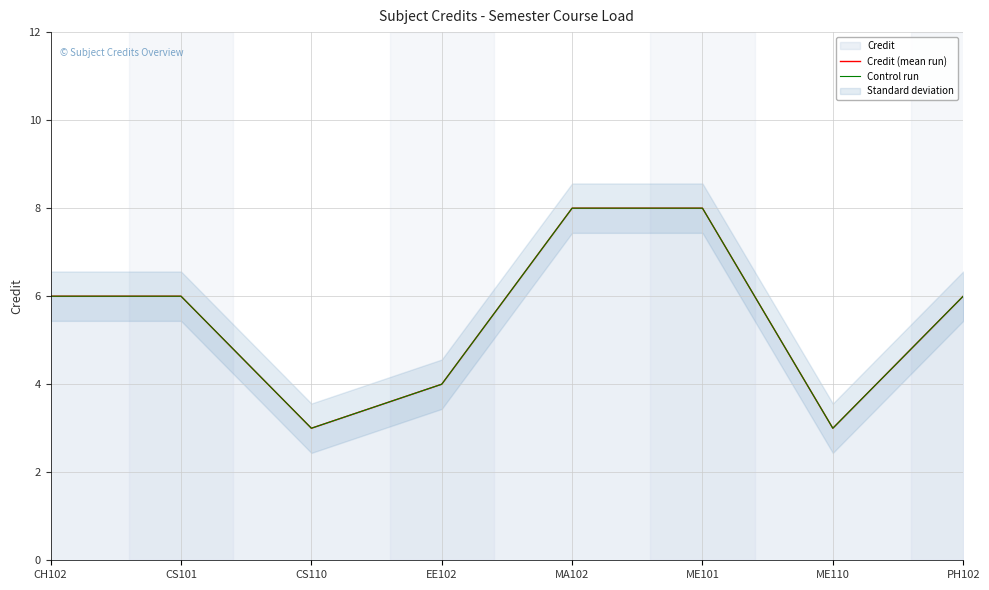

How many Credit (mean run) values are between 4 and 8?

6